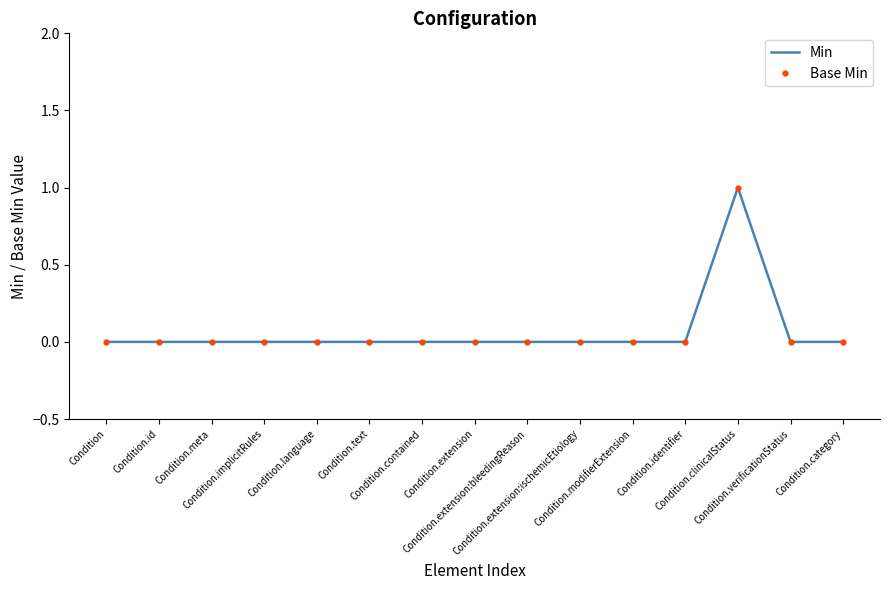

Reading right to left, transcribe all the data shown in this chart.

Min: Condition.category=0	Condition.verificationStatus=0	Condition.clinicalStatus=1	Condition.identifier=0	Condition.modifierExtension=0	Condition.extension:ischemicEtiology=0	Condition.extension:bleedingReason=0	Condition.extension=0	Condition.contained=0	Condition.text=0	Condition.language=0	Condition.implicitRules=0	Condition.meta=0	Condition.id=0	Condition=0
Base Min: Condition.category=0	Condition.verificationStatus=0	Condition.clinicalStatus=1	Condition.identifier=0	Condition.modifierExtension=0	Condition.extension:ischemicEtiology=0	Condition.extension:bleedingReason=0	Condition.extension=0	Condition.contained=0	Condition.text=0	Condition.language=0	Condition.implicitRules=0	Condition.meta=0	Condition.id=0	Condition=0